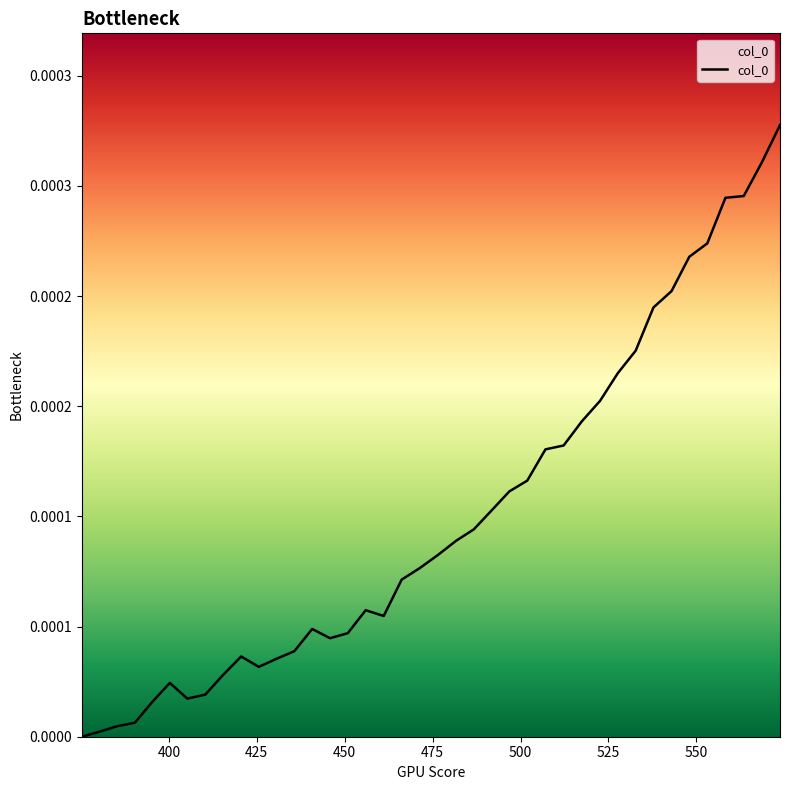

At which category does the chart reach its minimum across all series?

375.2724288